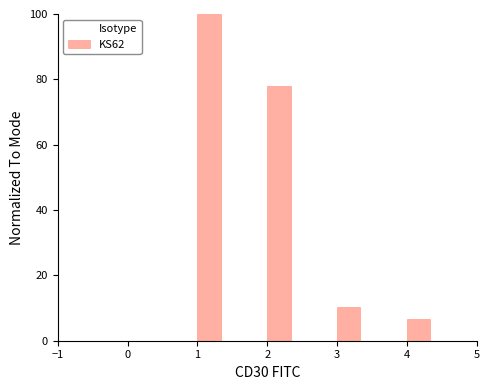

Around what value on the x-axis is the tallest bar? Give the approximate position of its centre, as read against the axis.

1.2